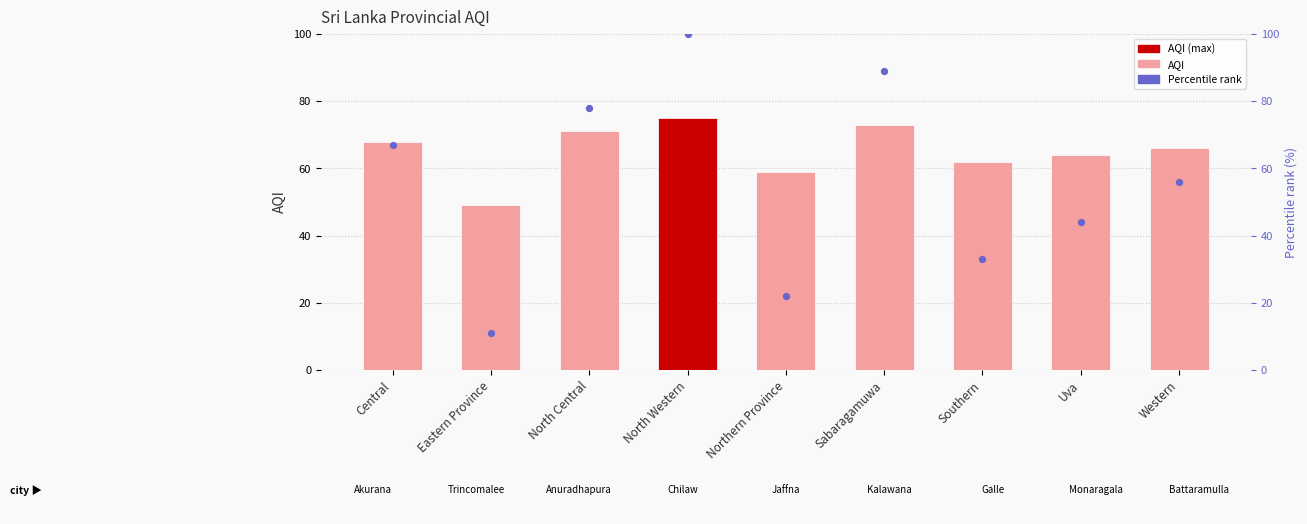

Which series has the largest total across all categories?

AQI